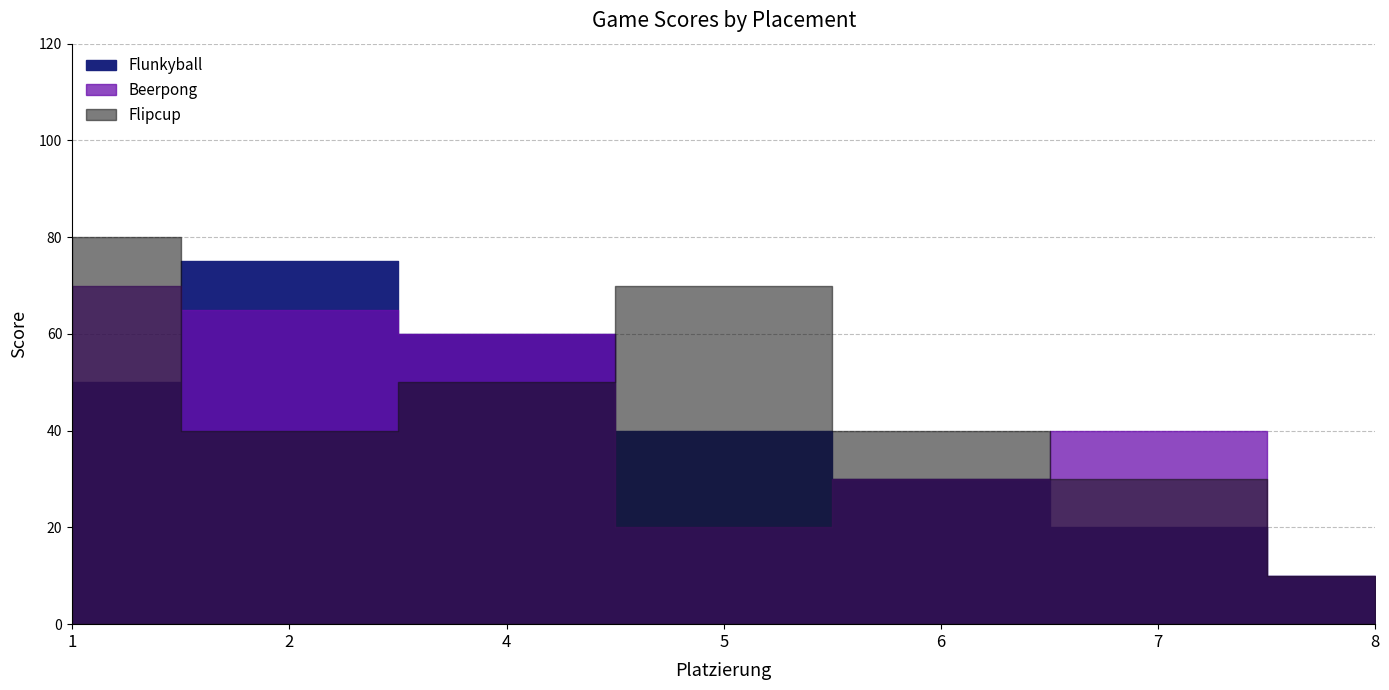

Where do Beerpong and Flipcup first cross each other?

1 and 2